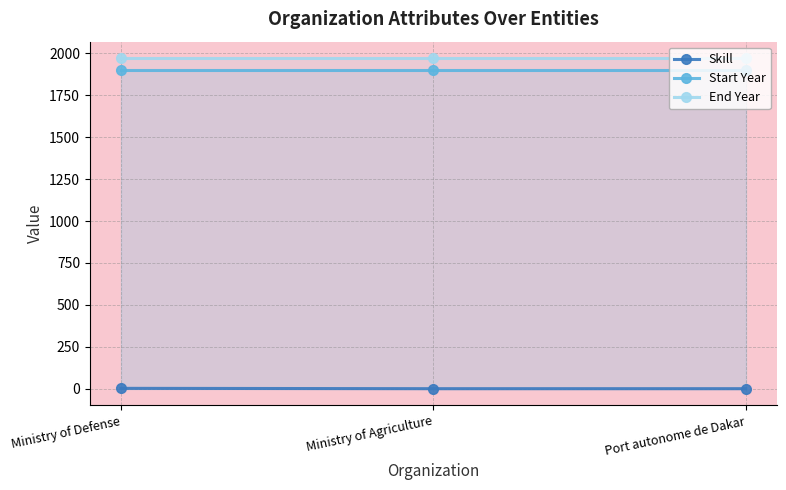

What is the value of the End Year point at the 1st from the left?

1970